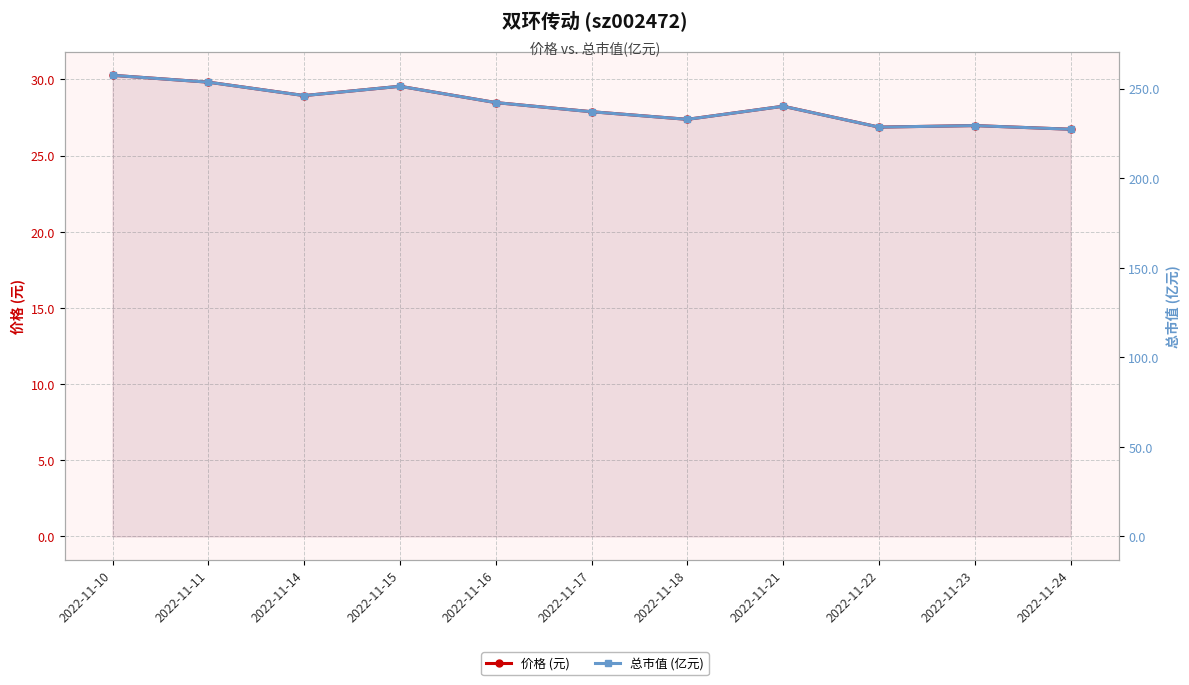

Between 2022-11-21 and 2022-11-24, which series saw the biggest shift?

总市值 (亿元)